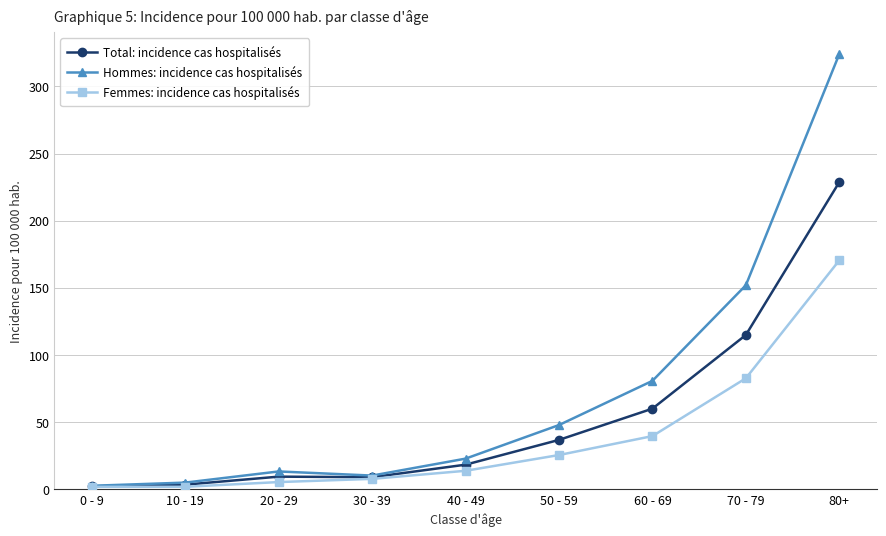

What is the total value across all series at 40 - 49?

54.5